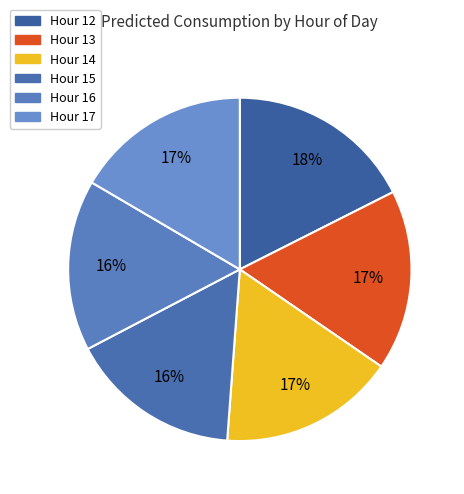

How many slices are in this pie chart?

6